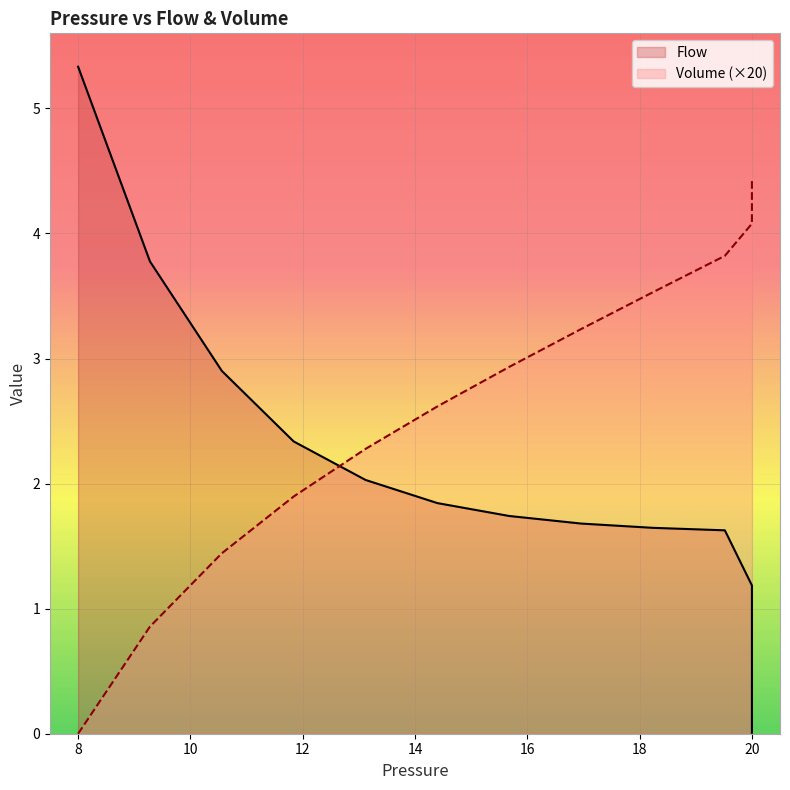

What is the maximum value shown in the chart?

5.3